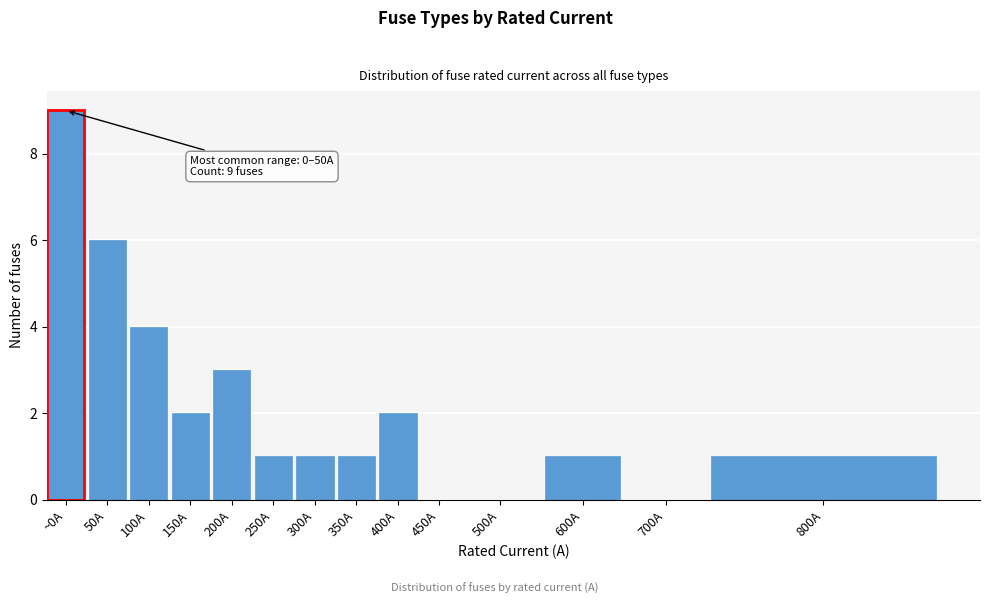

Reading right to left, what are all the values shown in this chart?

800A=1	700A=0	600A=1	500A=0	450A=0	400A=2	350A=1	300A=1	250A=1	200A=3	150A=2	100A=4	50A=6	~0A=9